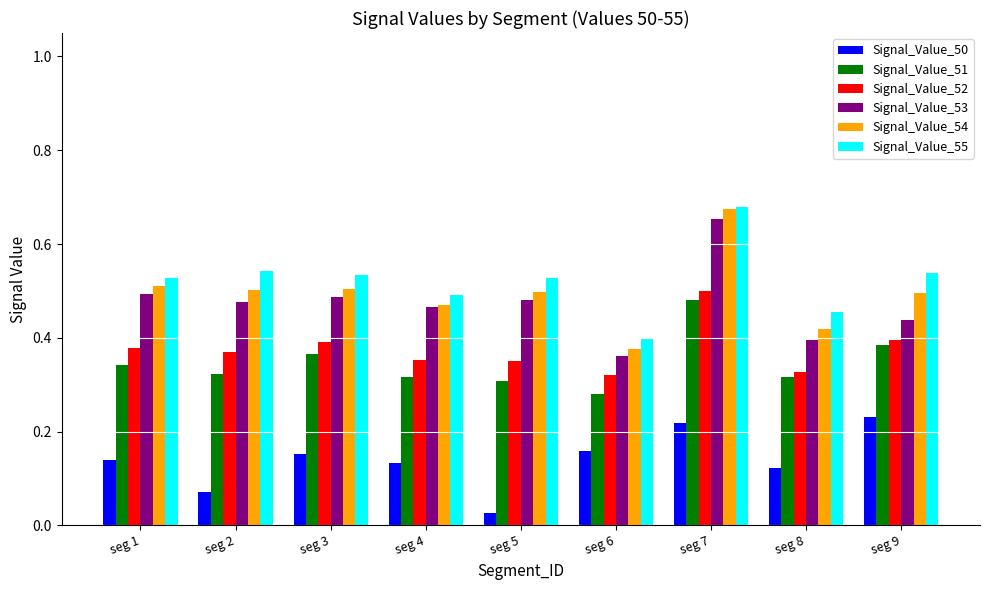

Is the value of Signal_Value_53 at seg 3 greater than the value of Signal_Value_55 at seg 3?

No